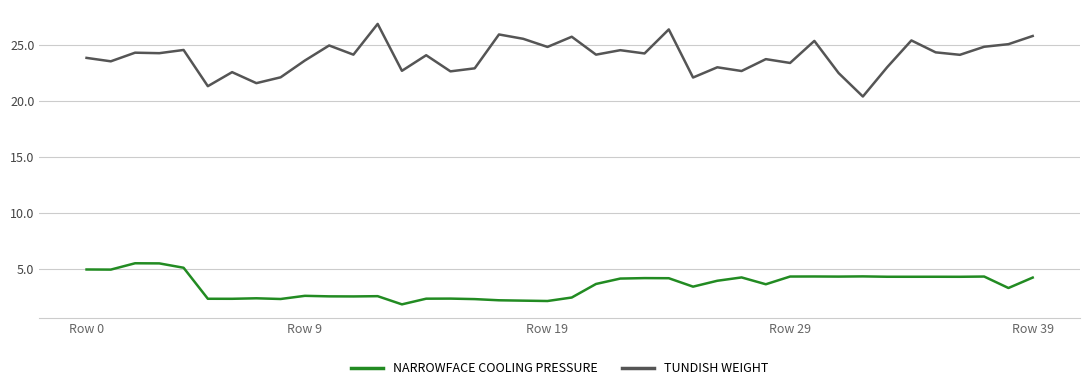

True or false: TUNDISH WEIGHT and NARROWFACE COOLING PRESSURE cross at least once.

False